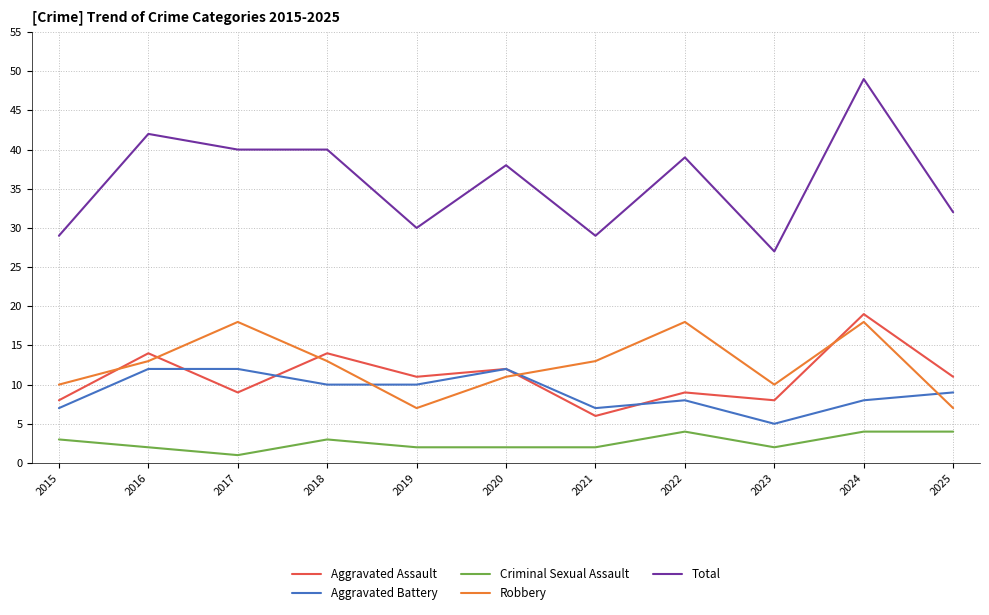

Which series has the widest spread of values?

Total